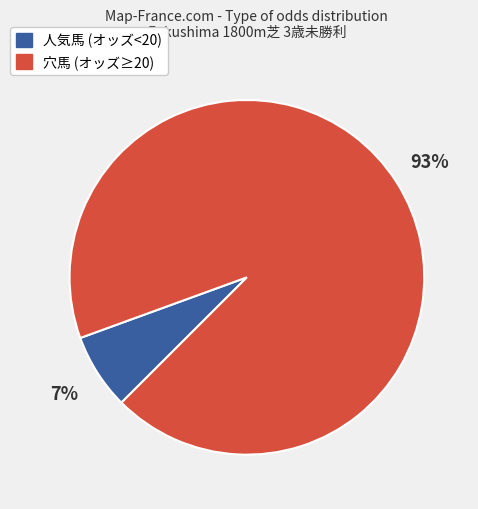

How many segments does this pie chart have?

2